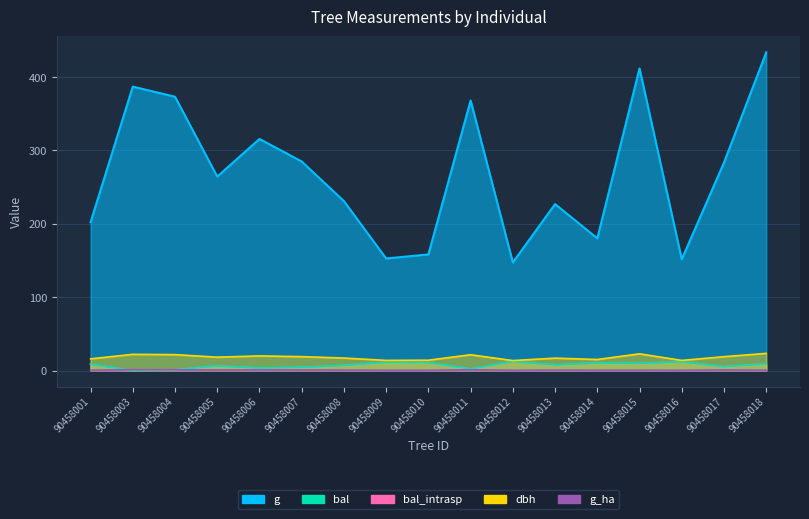

What is the difference between the highest and lowest values at 90458005?

263.6